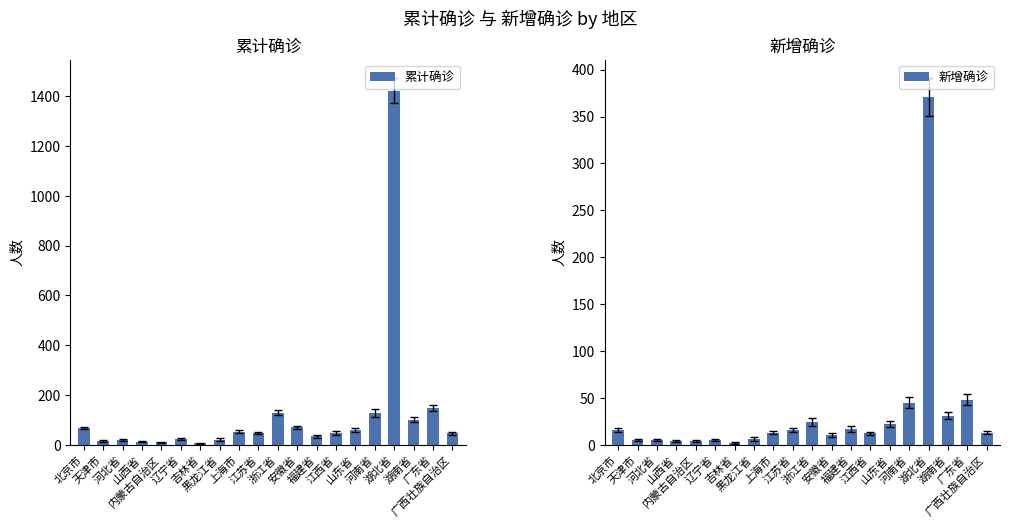

What is the value of the 新增确诊 bar at the 19th from the left?

48